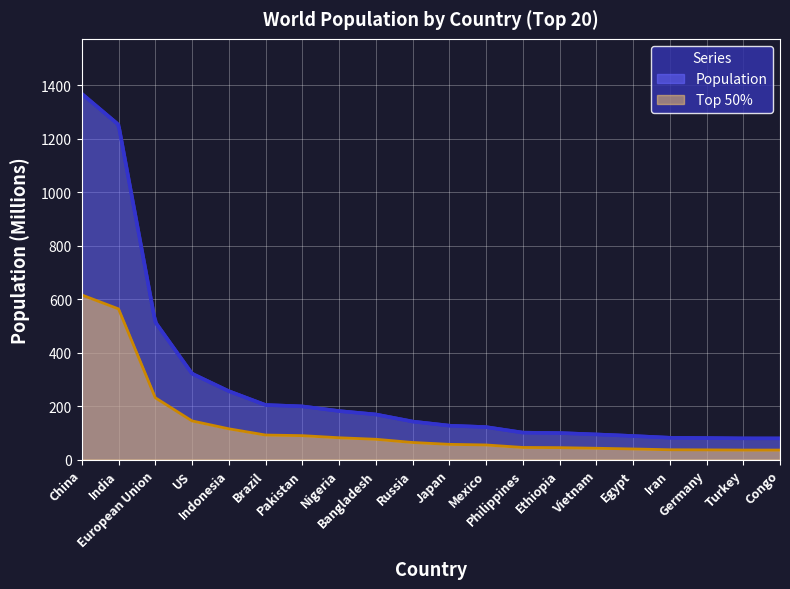

Which has a higher value, Germany or Indonesia?

Indonesia